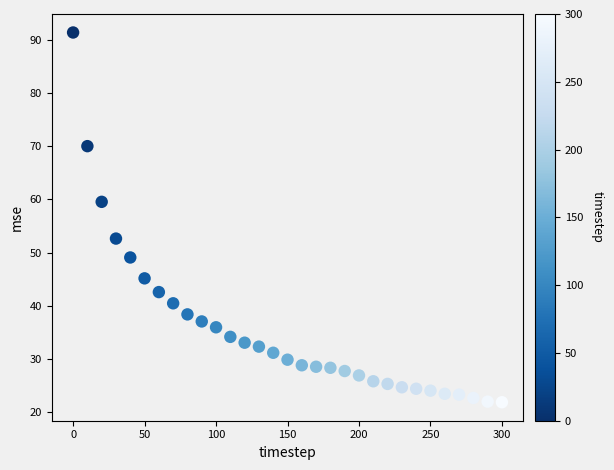

What is the range of X values (max minus min)?

300.0